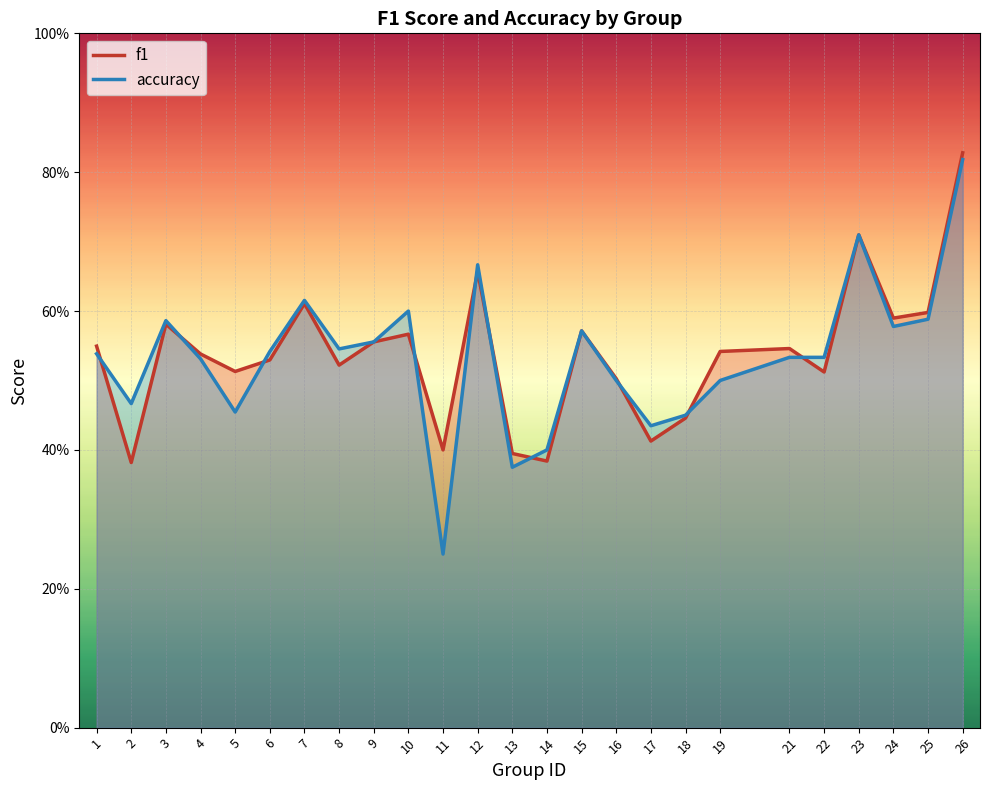

What is the highest value of the f1 series?

0.8